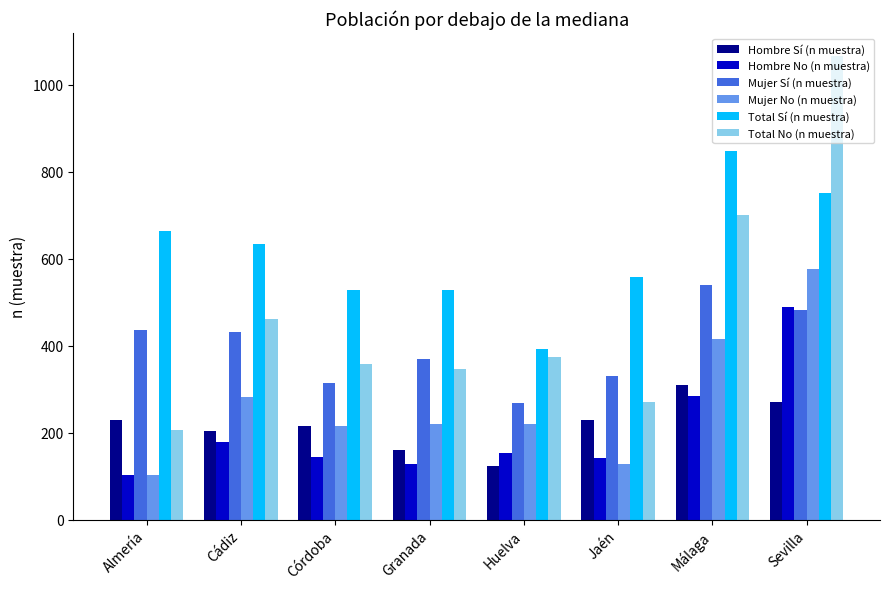

What is the difference between the maximum and minimum values in the Total Sí (n muestra) series?

457